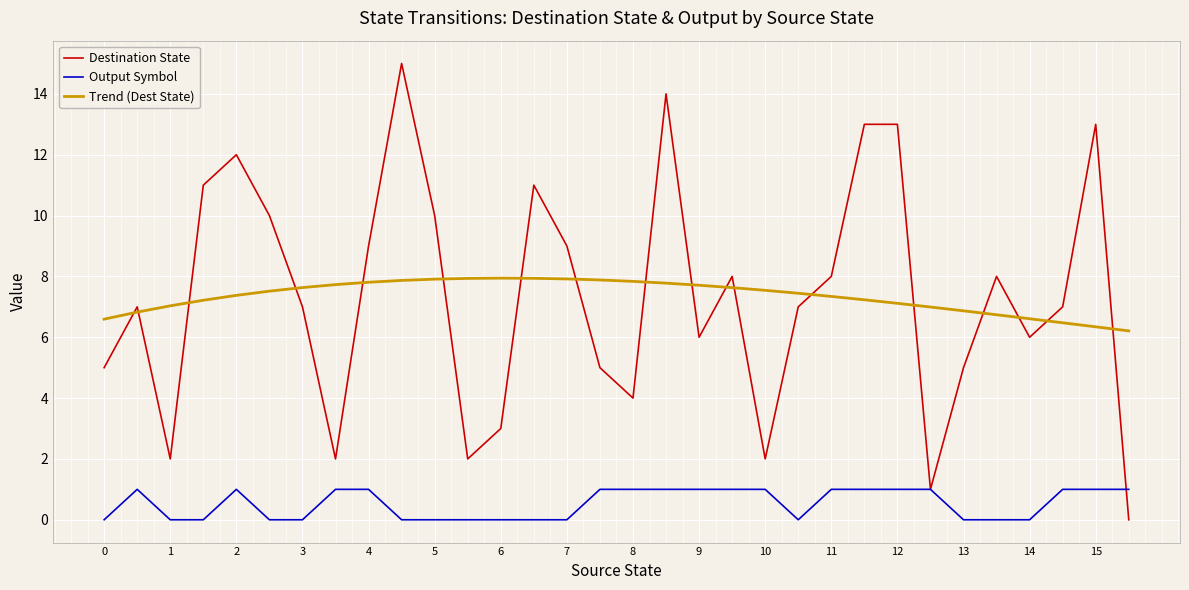

What is the maximum value shown in the chart?

15.0